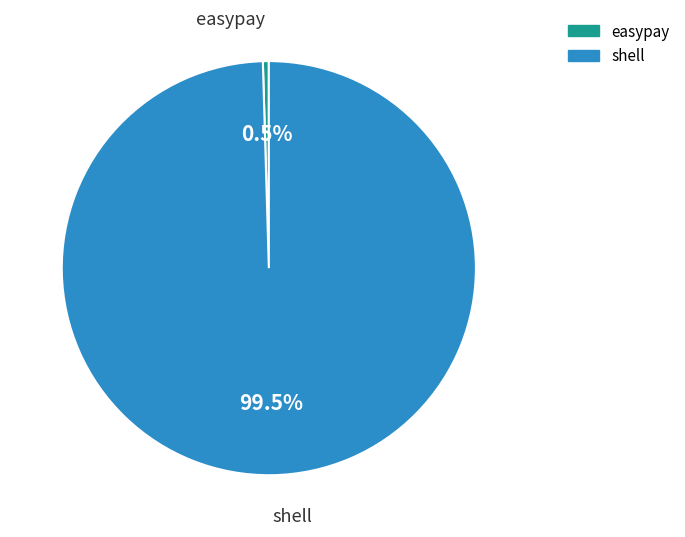

Is there any slice that represents more than half of the pie?

Yes